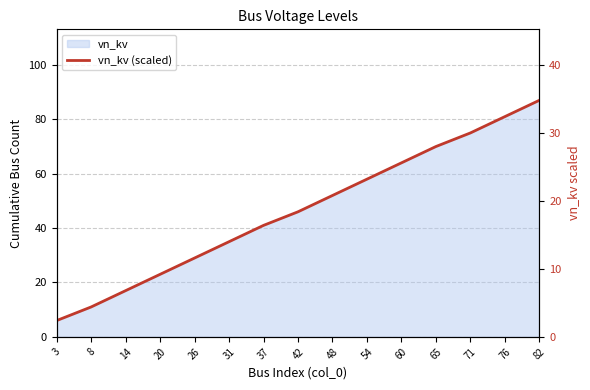

Approximately how many times larger is the value at 65 compared to 71?

0.9